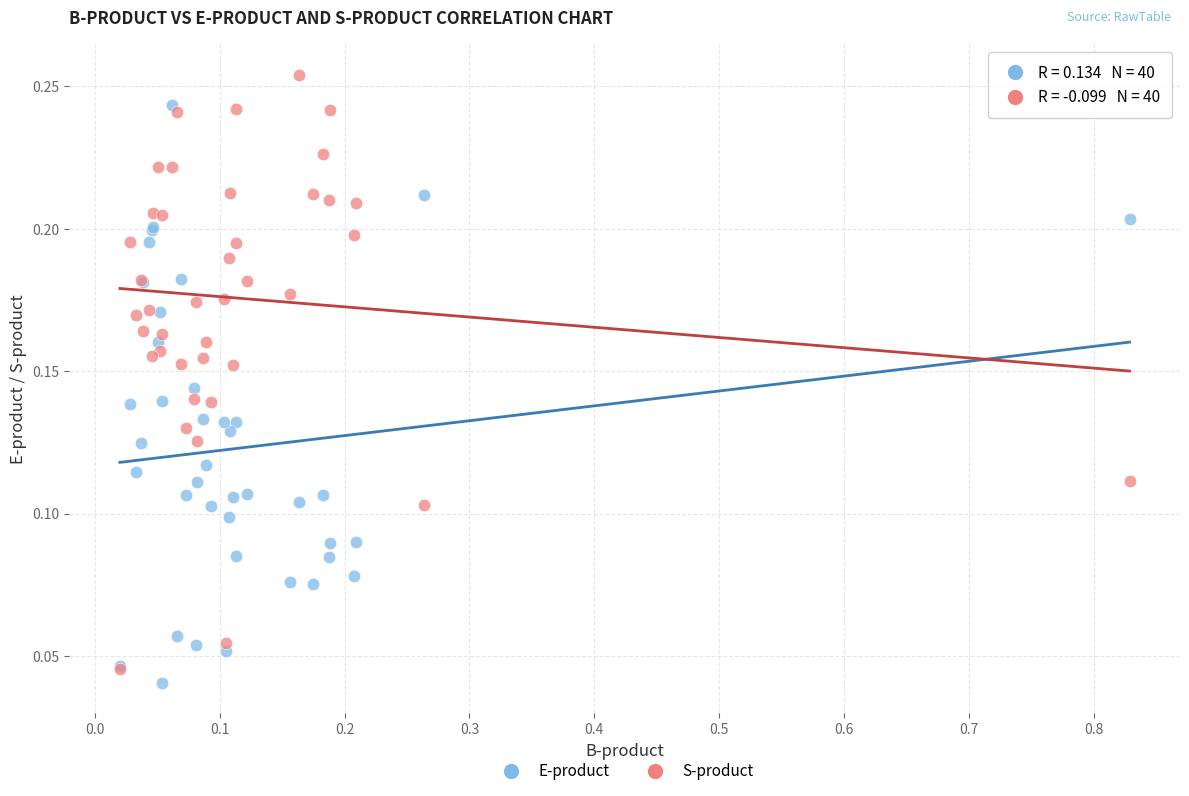

What are all the series names shown in the legend?

E-product, S-product